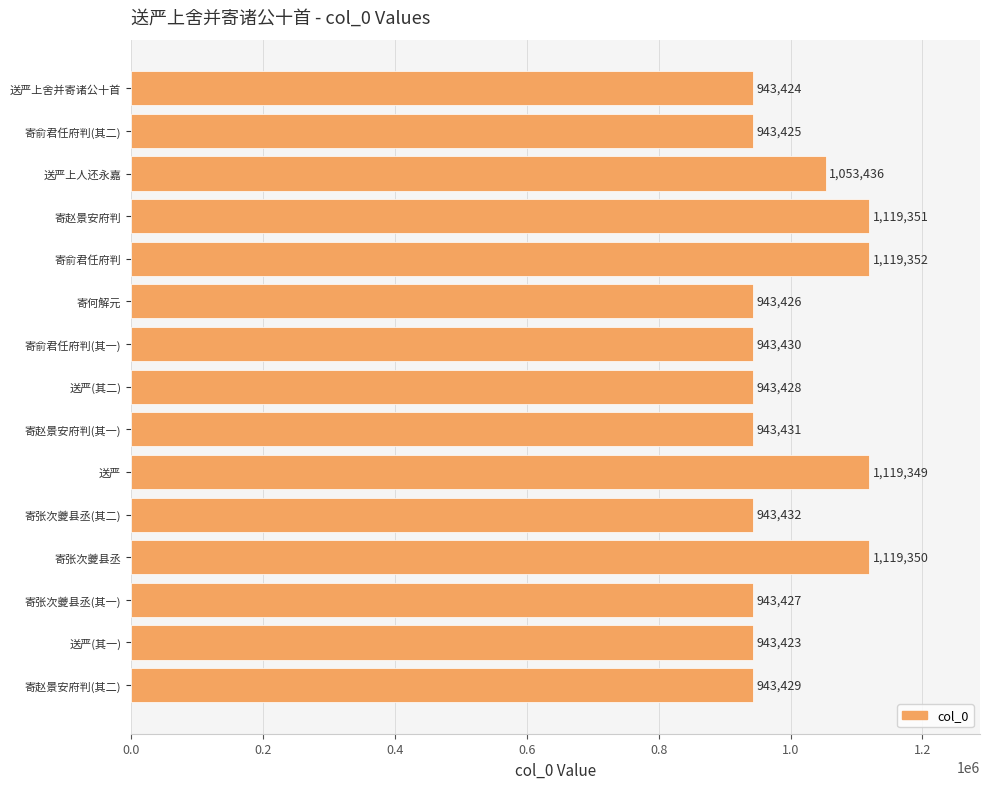

Rank the categories by value from lowest to highest.

送严(其一), 送严上舍并寄诸公十首, 寄俞君任府判(其二), 寄何解元, 寄张次夔县丞(其一), 送严(其二), 寄赵景安府判(其二), 寄俞君任府判(其一), 寄赵景安府判(其一), 寄张次夔县丞(其二), 送严上人还永嘉, 送严, 寄张次夔县丞, 寄赵景安府判, 寄俞君任府判